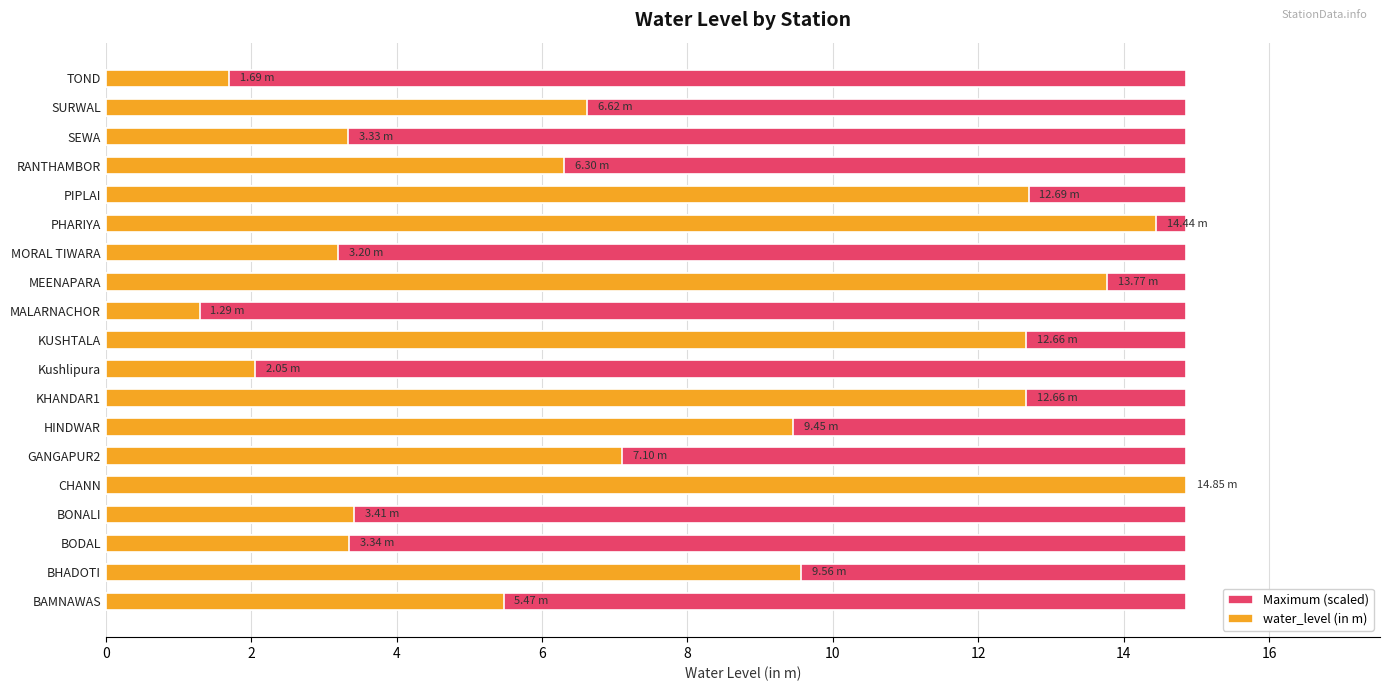

The Maximum (scaled) series shows 0.2 at 8. True or false?

False